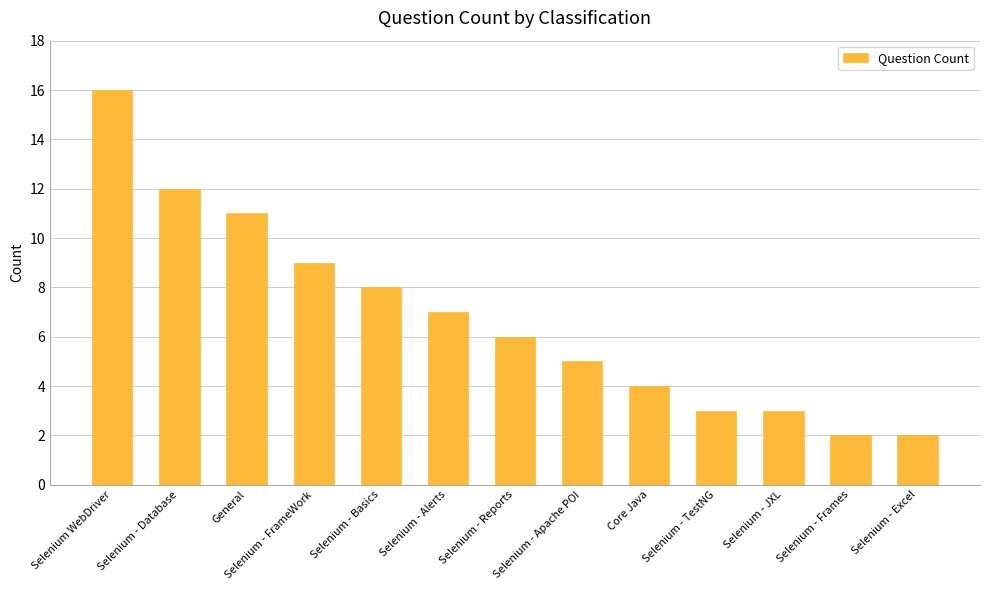

Reading right to left, transcribe all the data shown in this chart.

2	2	3	3	4	5	6	7	8	9	11	12	16